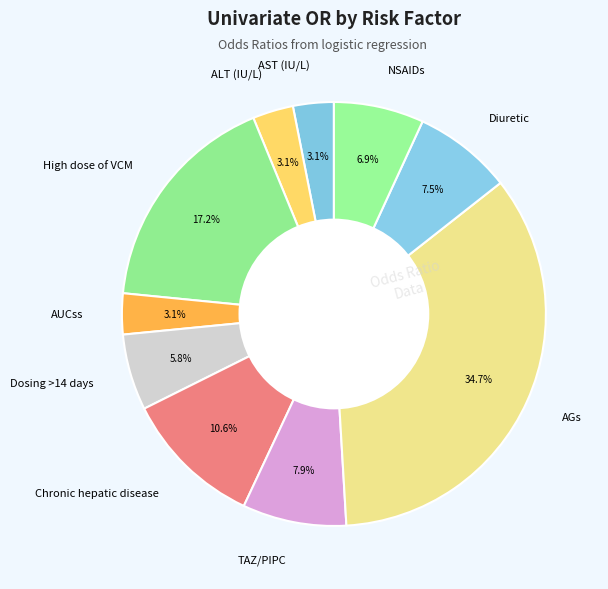

The Dosing >14 days slice represents 1% of the pie. True or false?

False